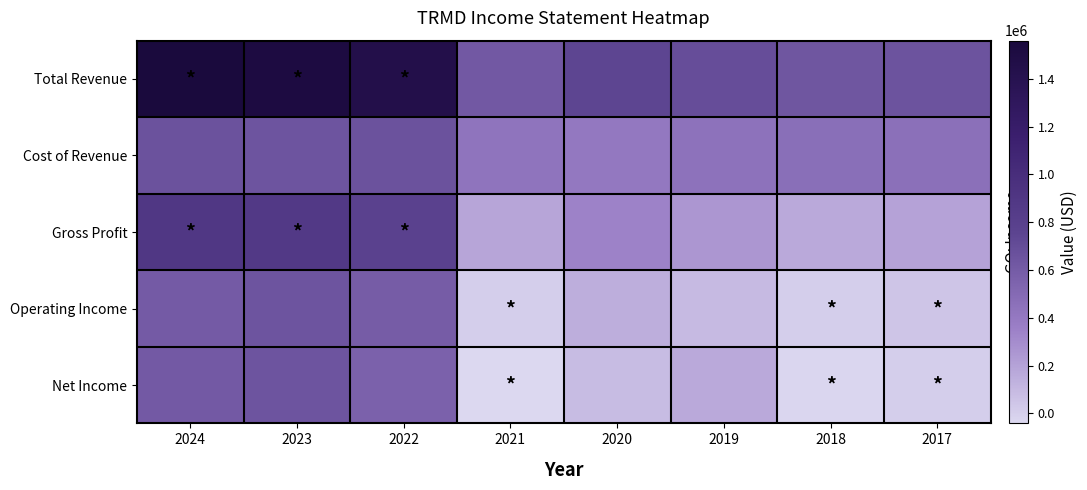

Reading left to right, transcribe all the data shown in this chart.

Total Revenue: 2024=1559200	2023=1520400	2022=1443400	2021=619500	2020=747400	2019=692600	2018=635400	2017=657000
Cost of Revenue: 2024=663600	2023=646300	2022=661600	2021=431400	2020=406300	2019=440700	2018=466000	2017=456800
Gross Profit: 2024=895600	2023=874100	2022=781800	2021=188100	2020=341100	2019=251900	2018=169400	2017=200200
Operating Income: 2024=607500	2023=648200	2022=593700	2021=6100	2020=149200	2019=91100	2018=5100	2017=40300
Net Income: 2024=612500	2023=648300	2022=562800	2021=-42100	2020=88100	2019=166000	2018=-34800	2017=2400